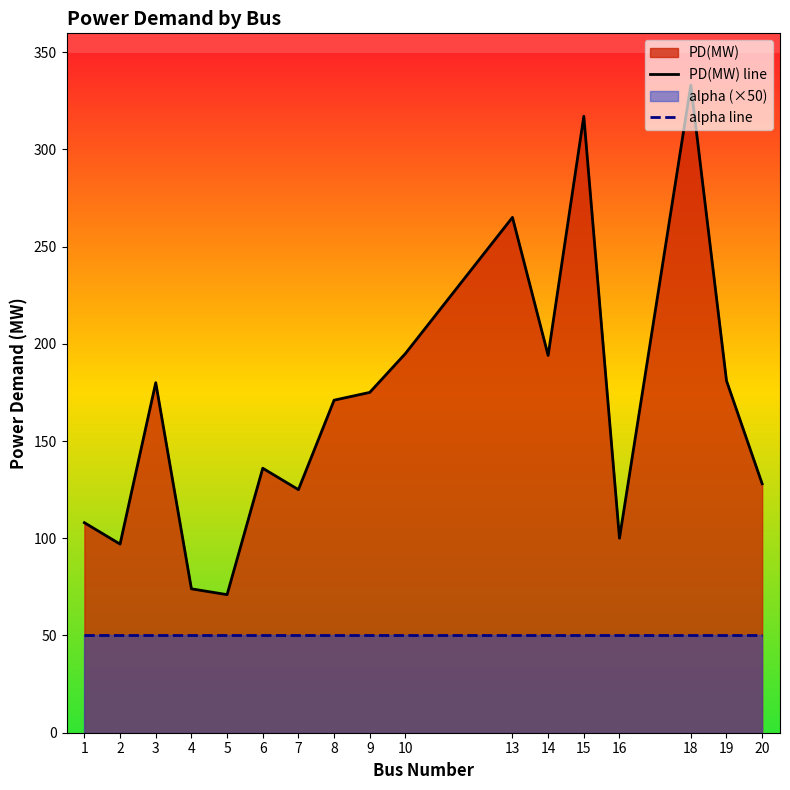

What is the value of the 8th point from the left?

171